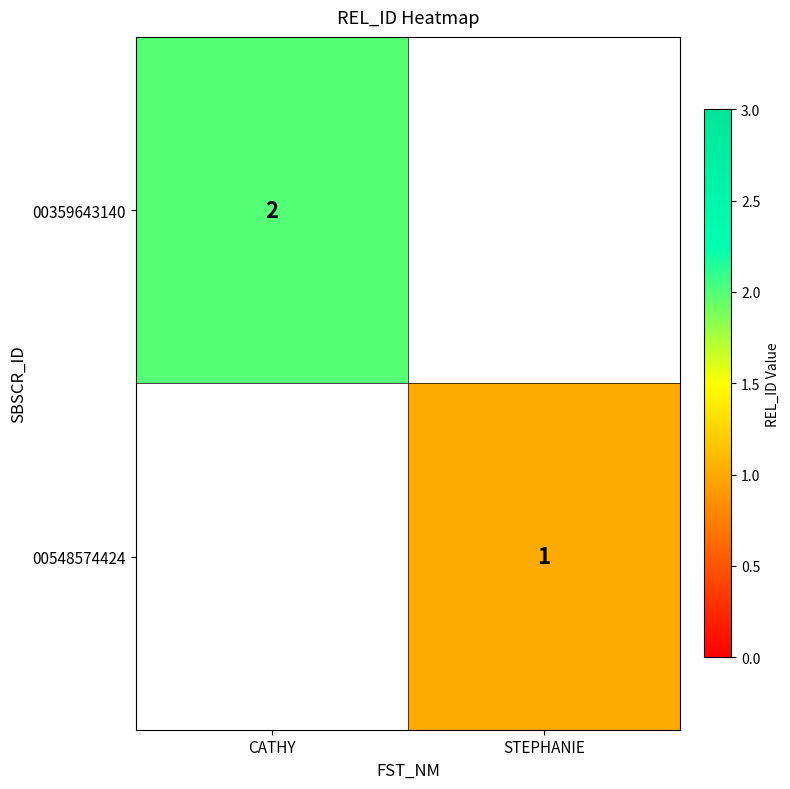

The value of 00548574424 at STEPHANIE is 1. True or false?

True